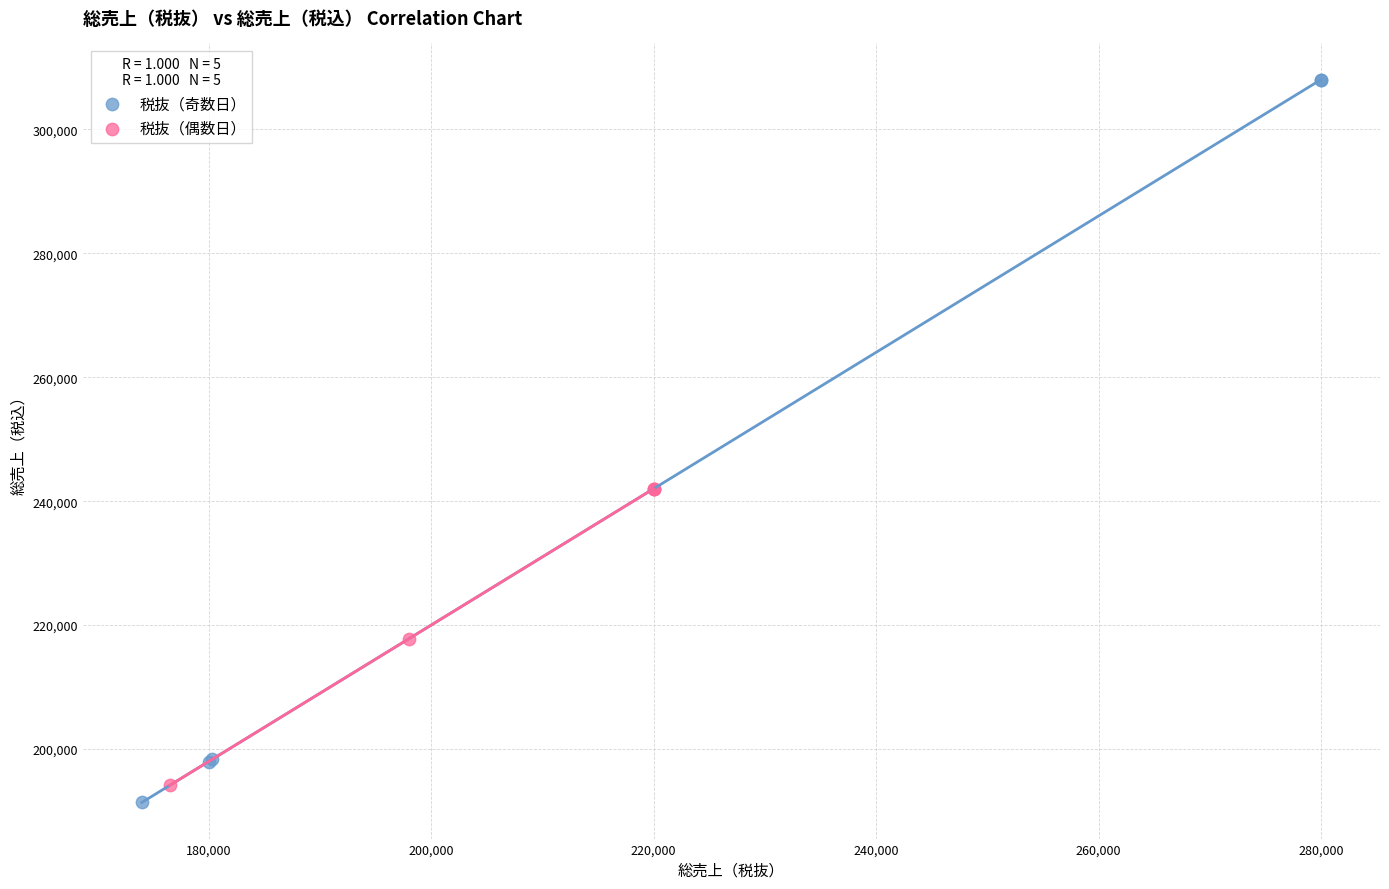

Which series reaches the maximum Y coordinate?

税抜（奇数日）